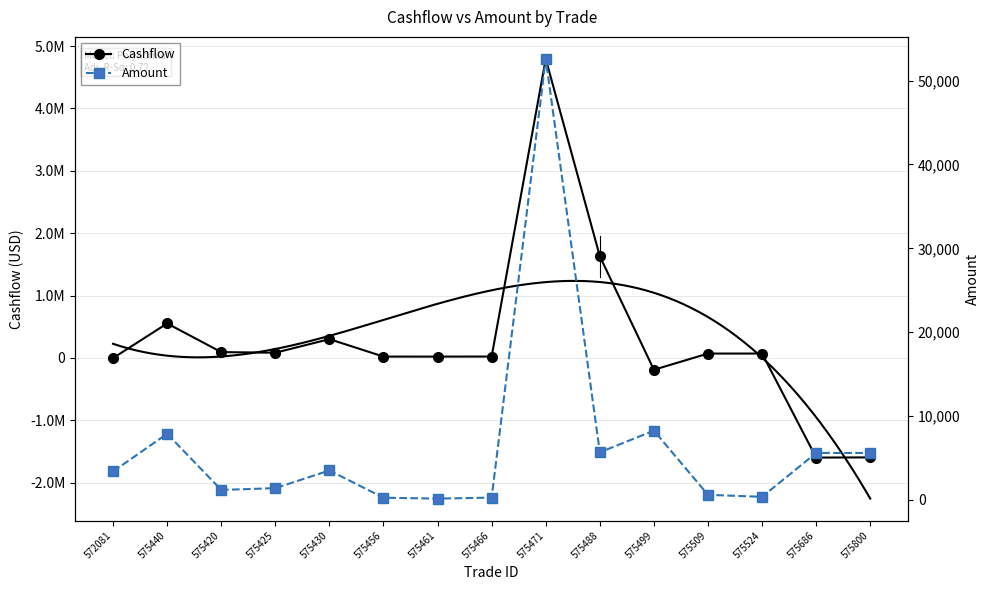

What is the difference between the Cashflow values at 575686 and 575471?

6394886.8